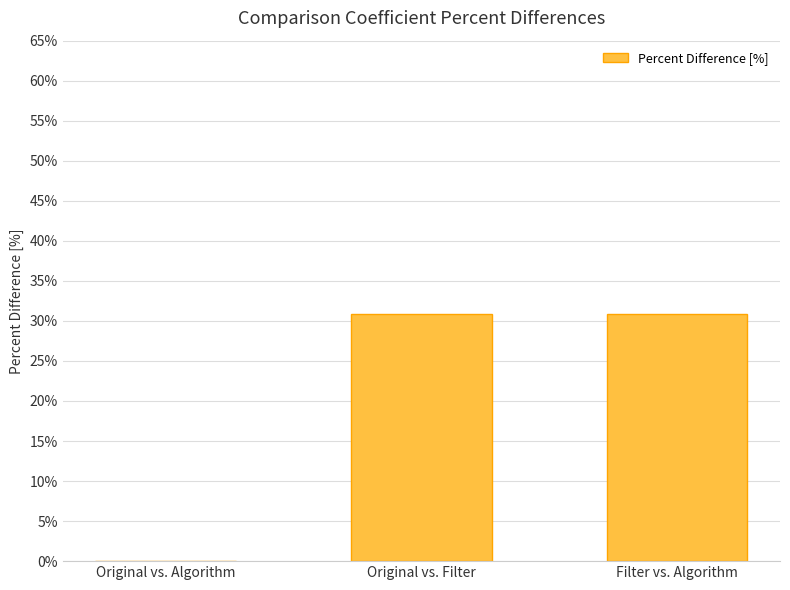

The chart shows a value of 46.6 at Original vs. Filter. True or false?

False